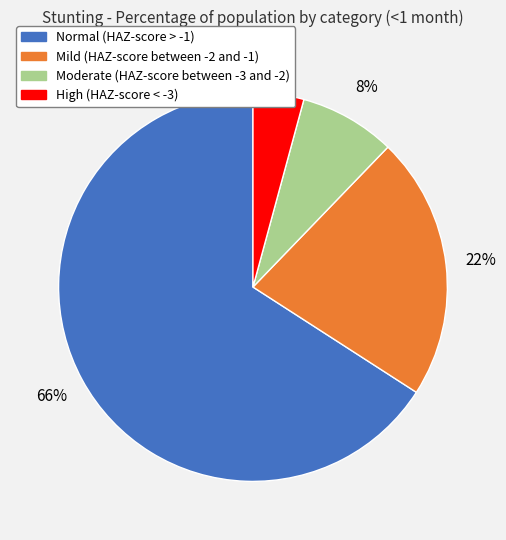

To the nearest percent, what percentage of the pie is High (HAZ-score < -3)?

4%